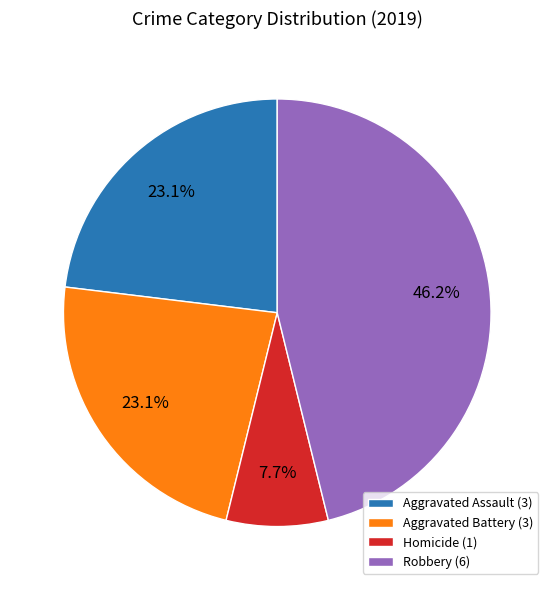

Approximately how many times larger is the value at Aggravated Assault (3) compared to Homicide (1)?

3.0